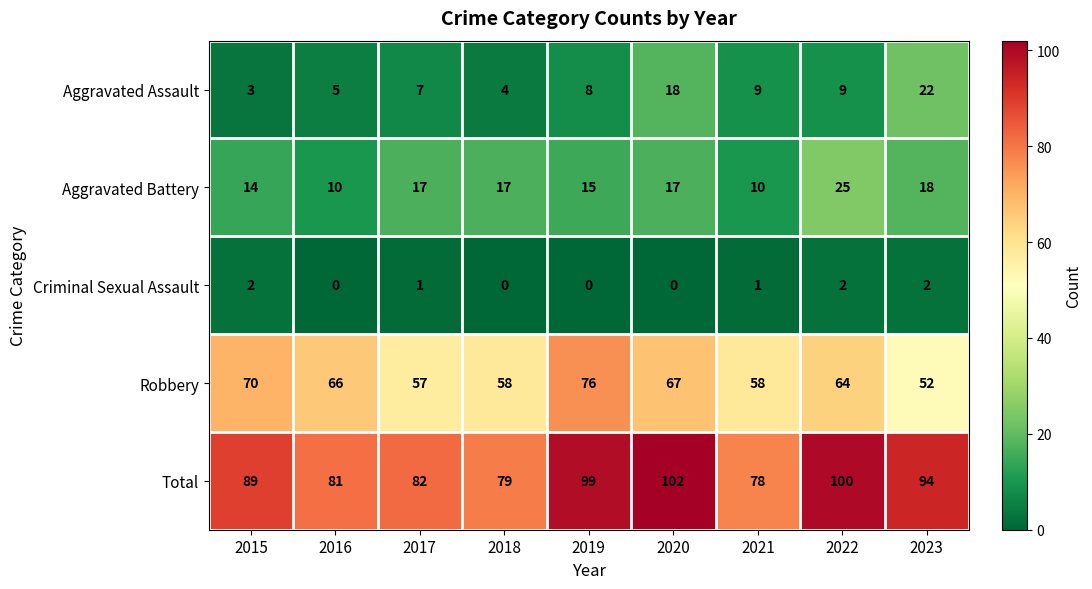

What value does the Robbery series have at 2020?

67